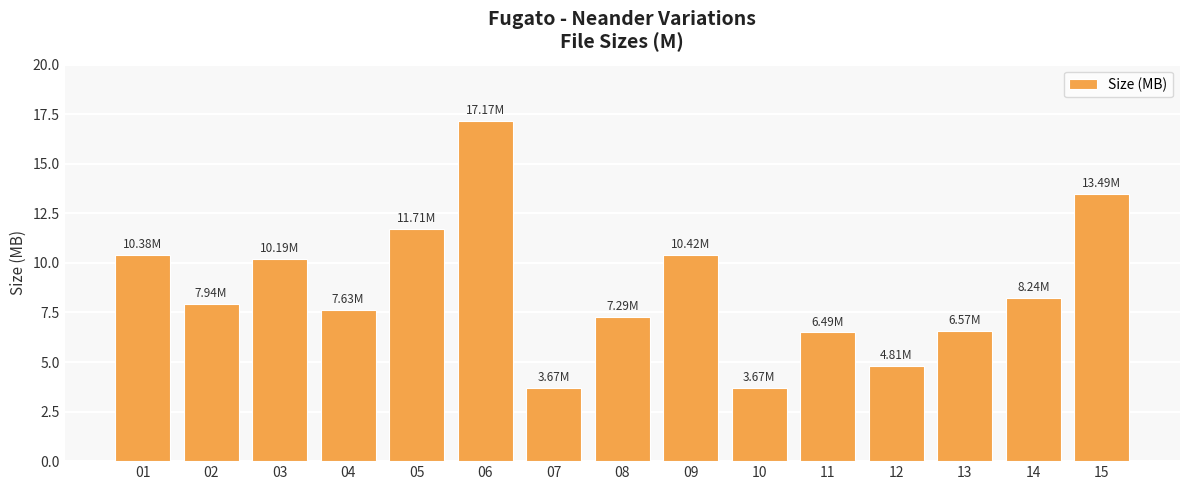

What is the sum of the values at 11 and 06?

23.7